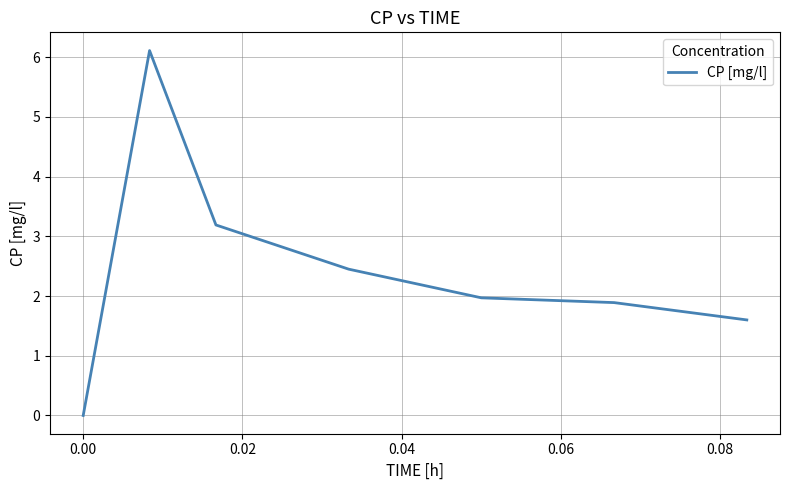

What is the maximum value shown in the chart?

6.1